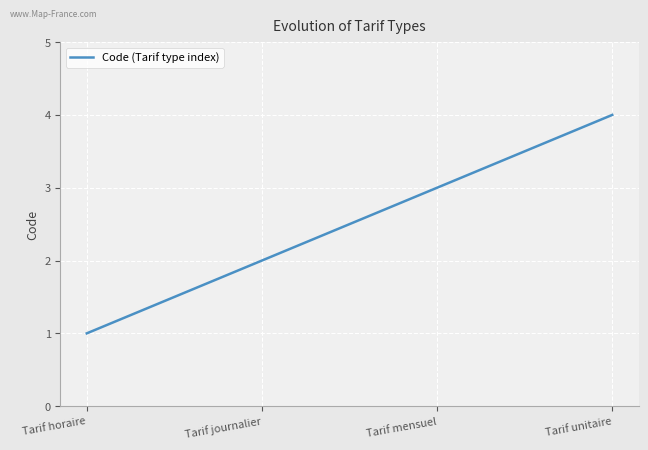

What is the difference between the values at Tarif horaire and Tarif unitaire?

3